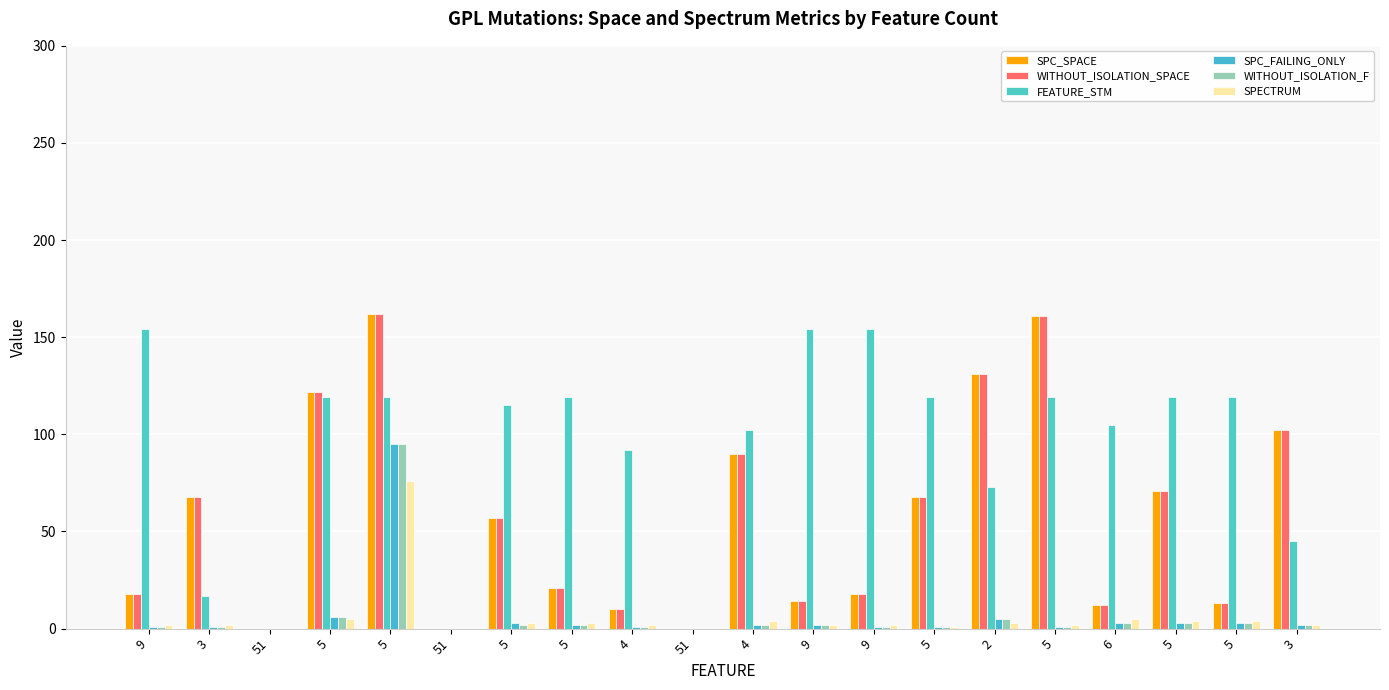

Which series has the widest spread of values?

SPC_SPACE